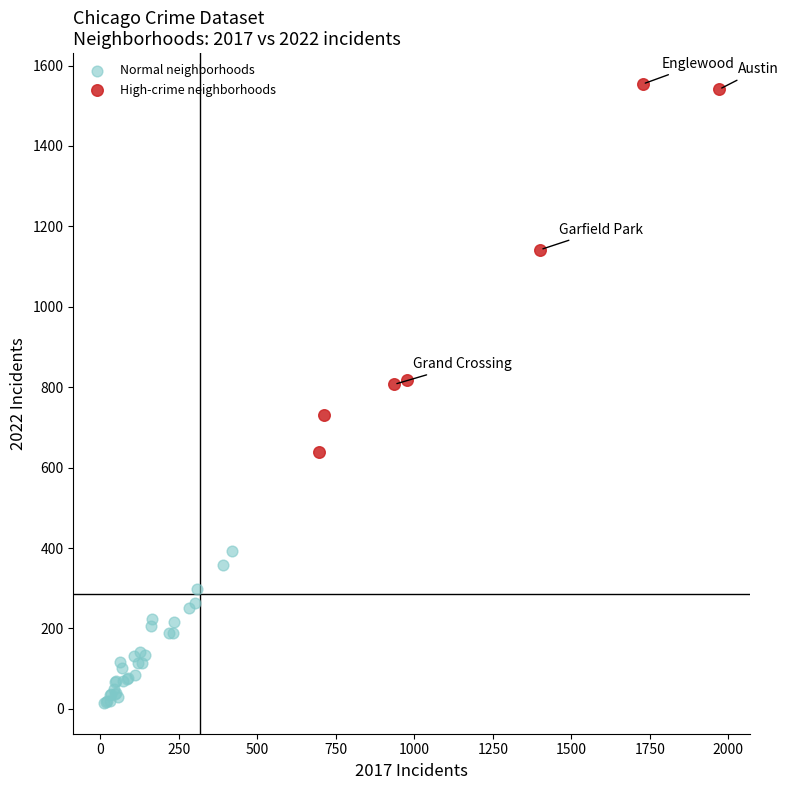

Which series reaches the minimum Y coordinate?

Normal neighborhoods